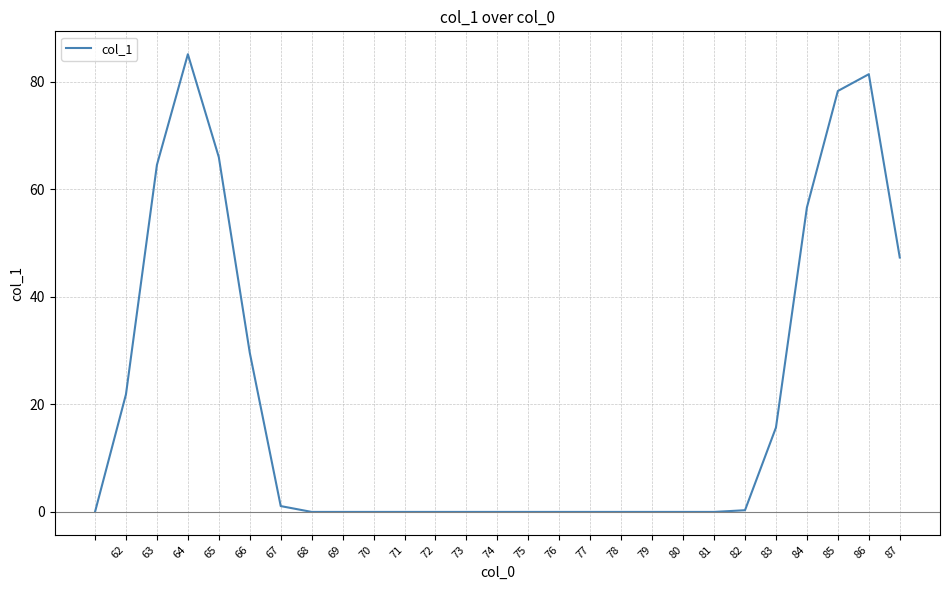

Is this an area chart (filled region under the line)?

No